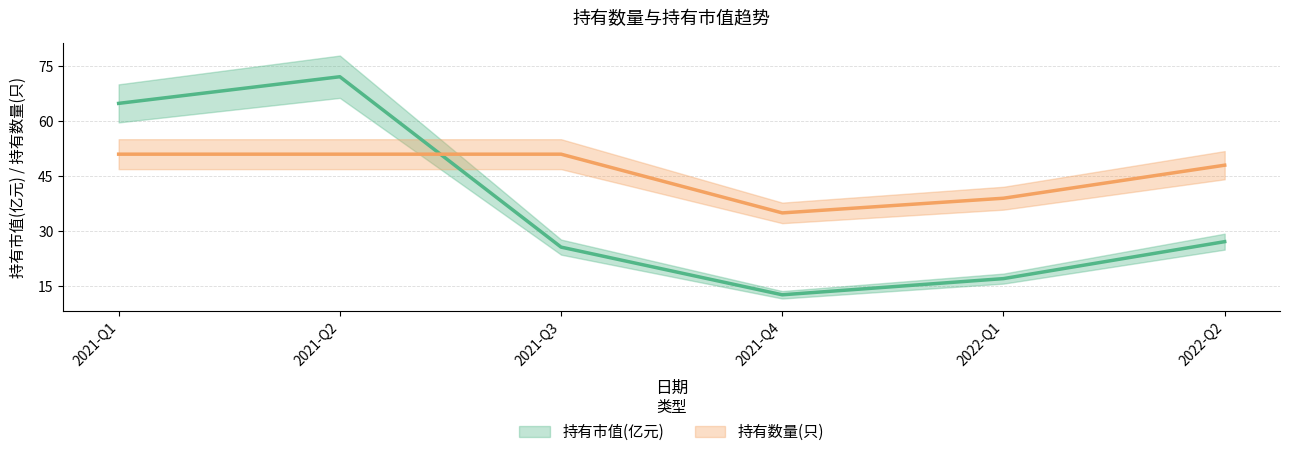

Which has a higher value, 2021-Q4 or 2021-Q2?

2021-Q2